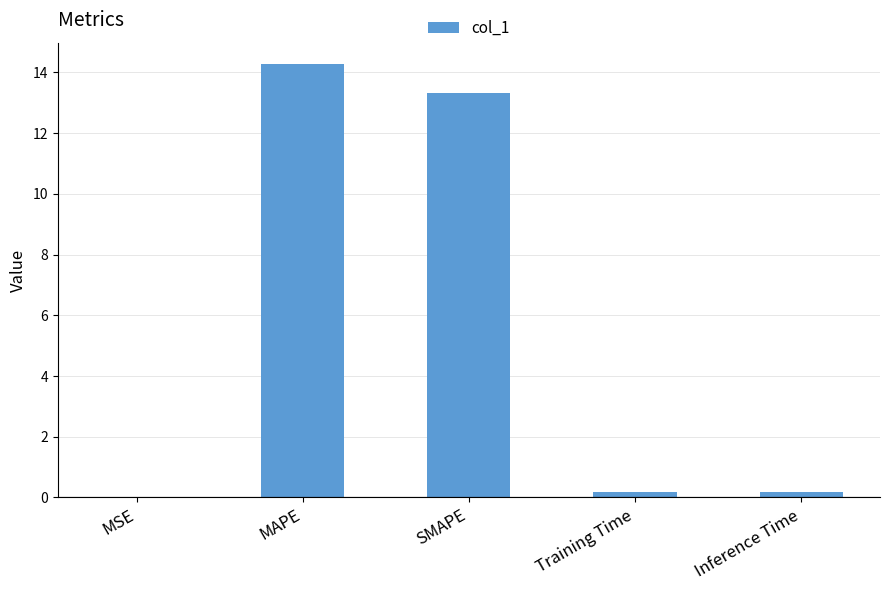

Between MSE and Training Time, which is larger?

Training Time